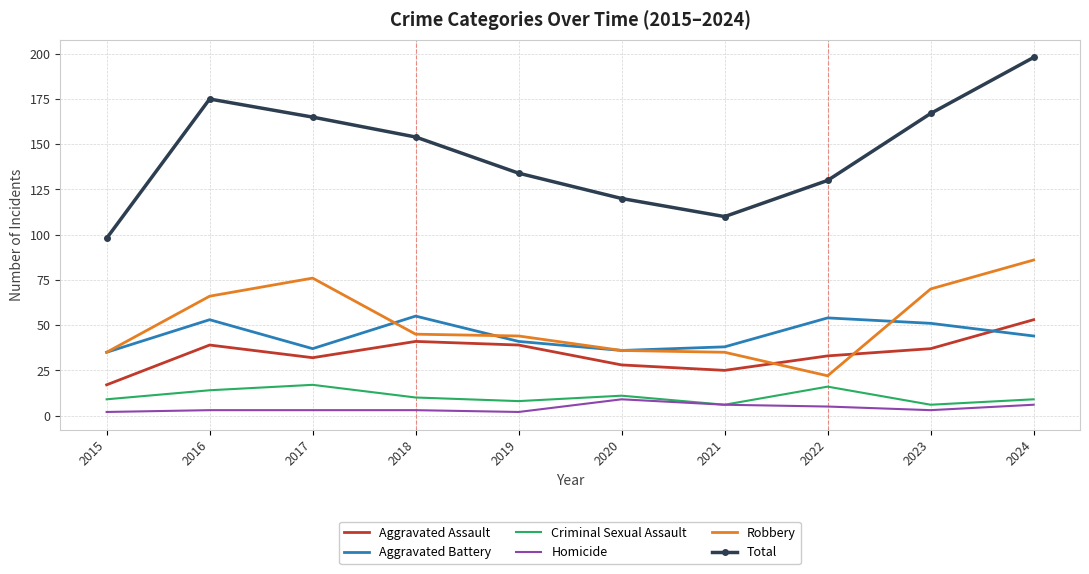

True or false: Aggravated Battery and Criminal Sexual Assault cross at least once.

False